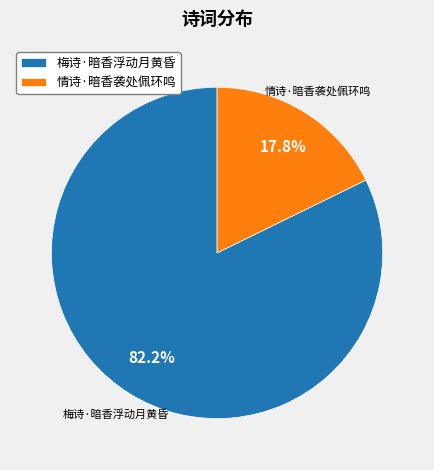

What is the total percentage of 情诗·暗香袭处佩环鸣 and 梅诗·暗香浮动月黄昏?

100.0%